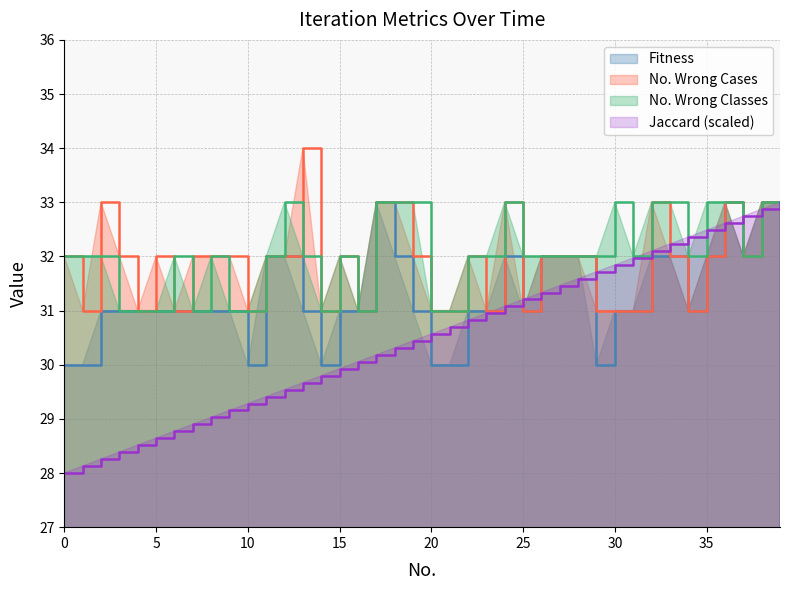

In No. Wrong Classes, how many points are lower than both neighbors (excluding endpoints)?

6